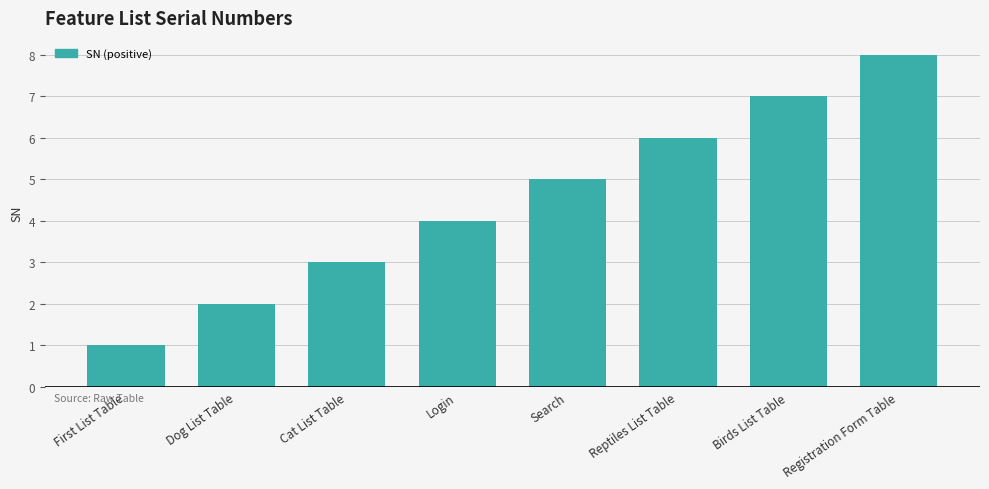

Are the bars horizontal?

No